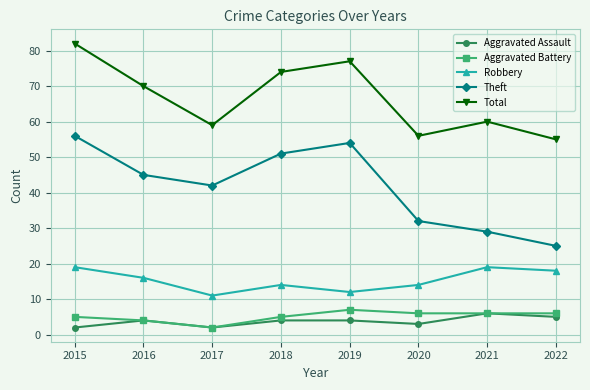

Which series changed the most between 2018 and 2022?

Theft